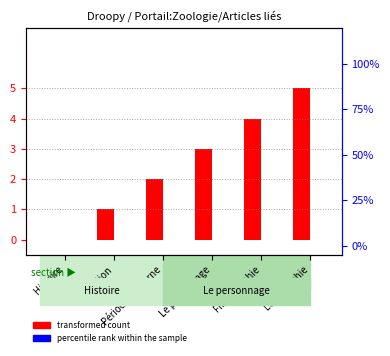

The transformed count series shows 2 at Période moderne. True or false?

True